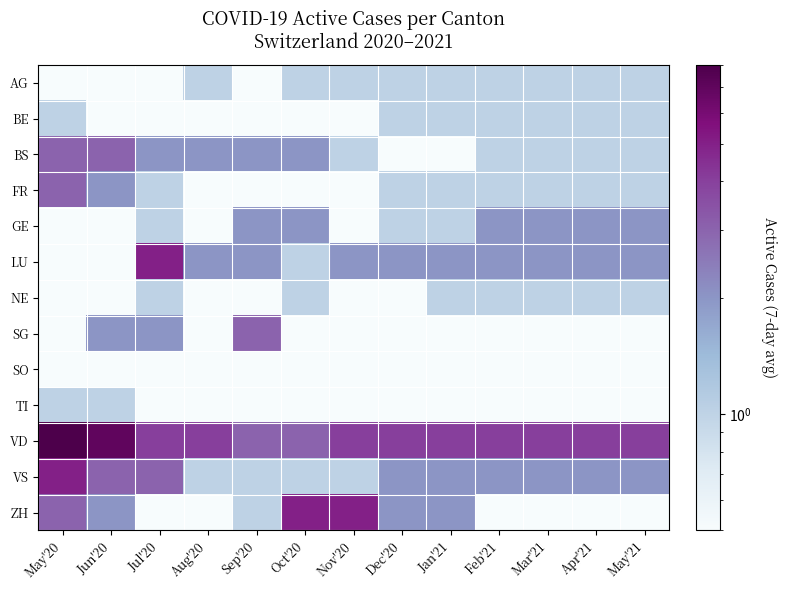

Reading left to right, what are all the values shown in this chart?

AG: May'20=0.0	Jun'20=0.0	Jul'20=0.0	Aug'20=1.0	Sep'20=0.0	Oct'20=1.0	Nov'20=1.0	Dec'20=1.0	Jan'21=1.0	Feb'21=1.0	Mar'21=1.0	Apr'21=1.0	May'21=1.0
BE: May'20=1.0	Jun'20=0.0	Jul'20=0.0	Aug'20=0.0	Sep'20=0.0	Oct'20=0.0	Nov'20=0.0	Dec'20=1.0	Jan'21=1.0	Feb'21=1.0	Mar'21=1.0	Apr'21=1.0	May'21=1.0
BS: May'20=3.0	Jun'20=3.0	Jul'20=2.0	Aug'20=2.0	Sep'20=2.0	Oct'20=2.0	Nov'20=1.0	Dec'20=0.0	Jan'21=0.0	Feb'21=1.0	Mar'21=1.0	Apr'21=1.0	May'21=1.0
FR: May'20=3.0	Jun'20=2.0	Jul'20=1.0	Aug'20=0.0	Sep'20=0.0	Oct'20=0.0	Nov'20=0.0	Dec'20=1.0	Jan'21=1.0	Feb'21=1.0	Mar'21=1.0	Apr'21=1.0	May'21=1.0
GE: May'20=0.0	Jun'20=0.0	Jul'20=1.0	Aug'20=0.0	Sep'20=2.0	Oct'20=2.0	Nov'20=0.0	Dec'20=1.0	Jan'21=1.0	Feb'21=2.0	Mar'21=2.0	Apr'21=2.0	May'21=2.0
LU: May'20=0.0	Jun'20=0.0	Jul'20=5.0	Aug'20=2.0	Sep'20=2.0	Oct'20=1.0	Nov'20=2.0	Dec'20=2.0	Jan'21=2.0	Feb'21=2.0	Mar'21=2.0	Apr'21=2.0	May'21=2.0
NE: May'20=0.0	Jun'20=0.0	Jul'20=1.0	Aug'20=0.0	Sep'20=0.0	Oct'20=1.0	Nov'20=0.0	Dec'20=0.0	Jan'21=1.0	Feb'21=1.0	Mar'21=1.0	Apr'21=1.0	May'21=1.0
SG: May'20=0.0	Jun'20=2.0	Jul'20=2.0	Aug'20=0.0	Sep'20=3.0	Oct'20=0.0	Nov'20=0.0	Dec'20=0.0	Jan'21=0.0	Feb'21=0.0	Mar'21=0.0	Apr'21=0.0	May'21=0.0
SO: May'20=0.0	Jun'20=0.0	Jul'20=0.0	Aug'20=0.0	Sep'20=0.0	Oct'20=0.0	Nov'20=0.0	Dec'20=0.0	Jan'21=0.0	Feb'21=0.0	Mar'21=0.0	Apr'21=0.0	May'21=0.0
TI: May'20=1.0	Jun'20=1.0	Jul'20=0.0	Aug'20=0.0	Sep'20=0.0	Oct'20=0.0	Nov'20=0.0	Dec'20=0.0	Jan'21=0.0	Feb'21=0.0	Mar'21=0.0	Apr'21=0.0	May'21=0.0
VD: May'20=8.0	Jun'20=7.0	Jul'20=4.0	Aug'20=4.0	Sep'20=3.0	Oct'20=3.0	Nov'20=4.0	Dec'20=4.0	Jan'21=4.0	Feb'21=4.0	Mar'21=4.0	Apr'21=4.0	May'21=4.0
VS: May'20=5.0	Jun'20=3.0	Jul'20=3.0	Aug'20=1.0	Sep'20=1.0	Oct'20=1.0	Nov'20=1.0	Dec'20=2.0	Jan'21=2.0	Feb'21=2.0	Mar'21=2.0	Apr'21=2.0	May'21=2.0
ZH: May'20=3.0	Jun'20=2.0	Jul'20=0.0	Aug'20=0.0	Sep'20=1.0	Oct'20=5.0	Nov'20=5.0	Dec'20=2.0	Jan'21=2.0	Feb'21=0.0	Mar'21=0.0	Apr'21=0.0	May'21=0.0